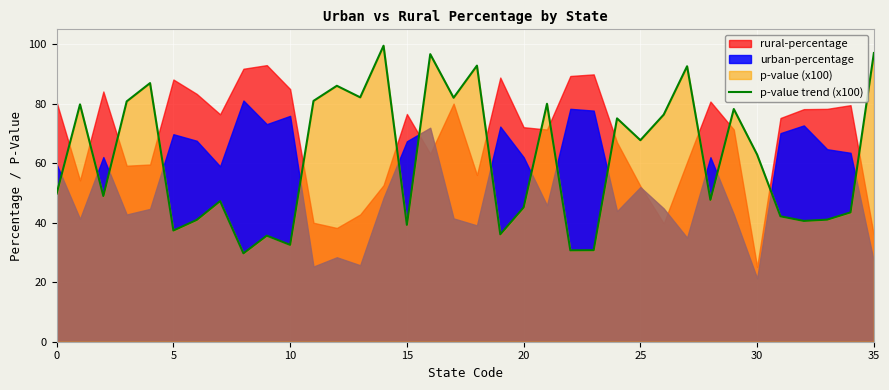

What is the minimum value for p-value trend (x100)?

29.7